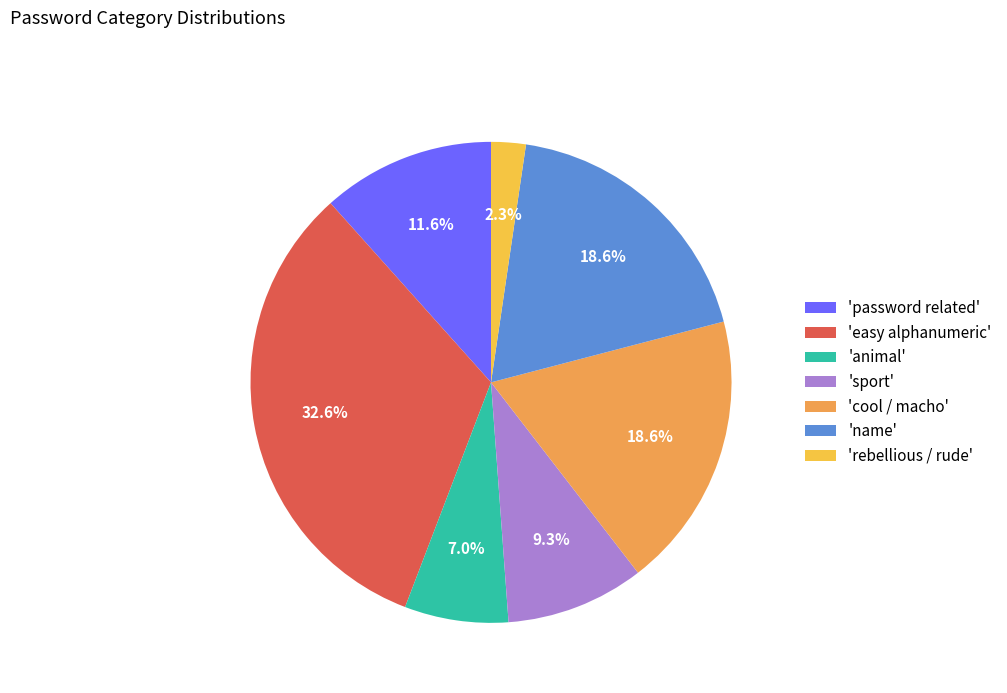

Which category has the biggest portion of the pie?

'easy alphanumeric'